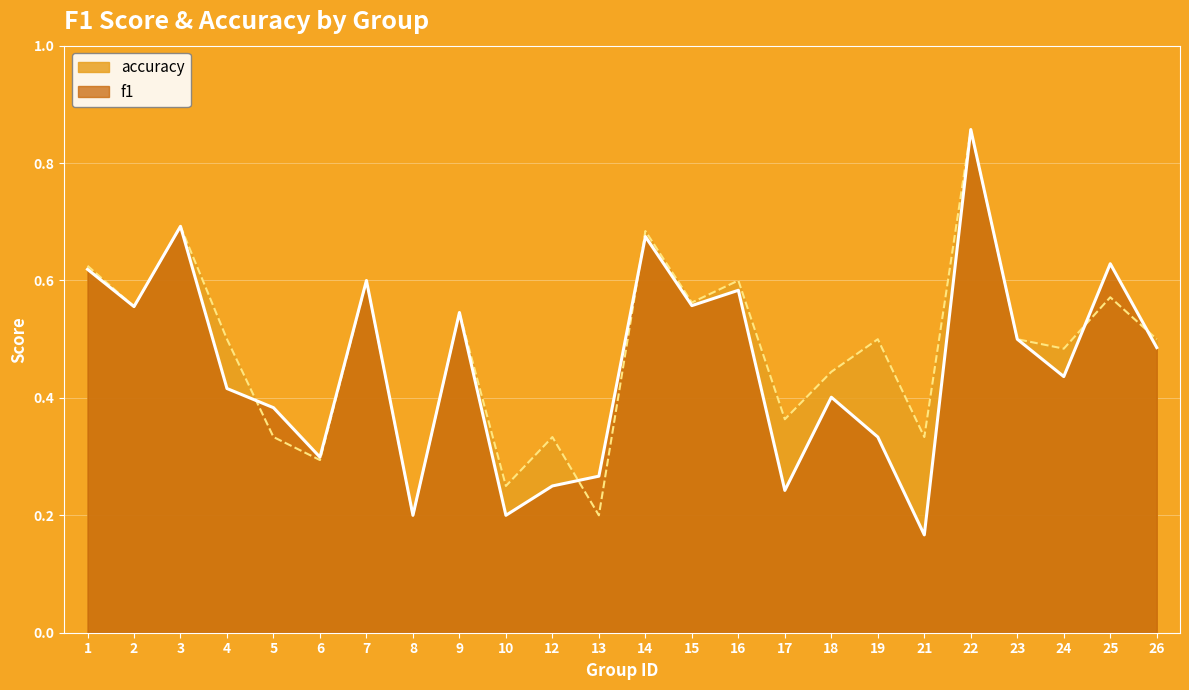

What is the value of the f1 point at the 18th from the left?

0.3